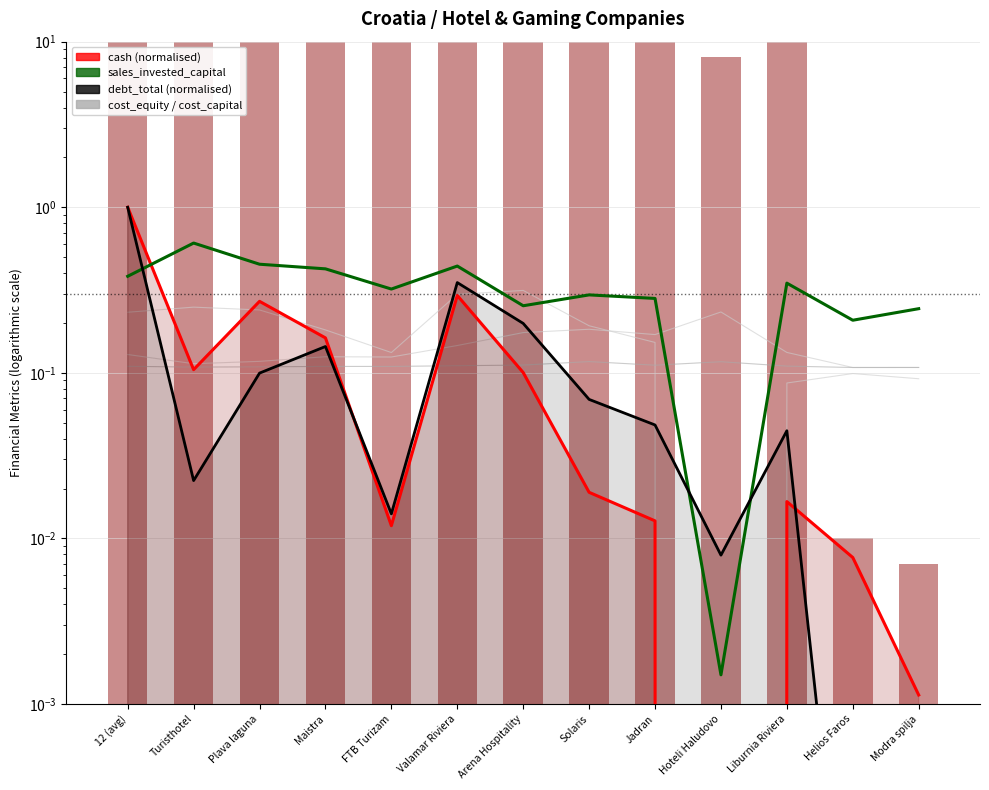

What is the value of the cost_capital bar at the 1st from the left?

0.1